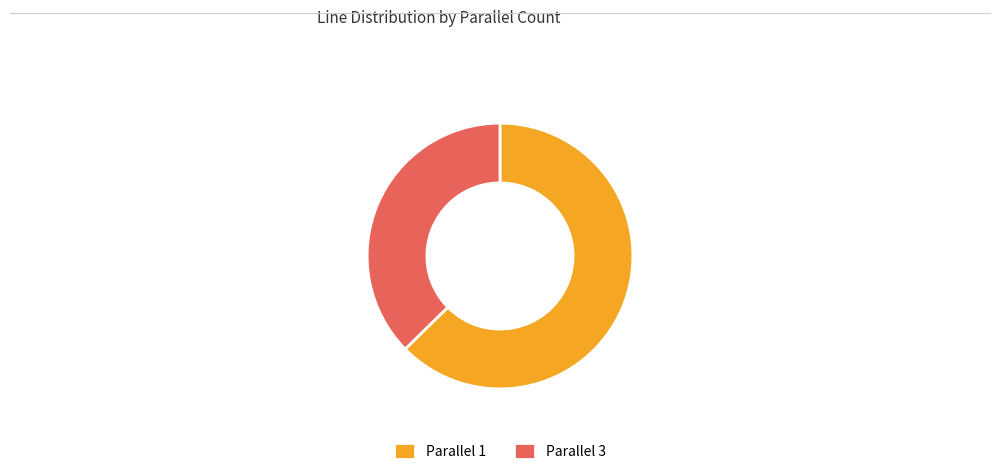

Which category has the biggest portion of the pie?

Parallel 1